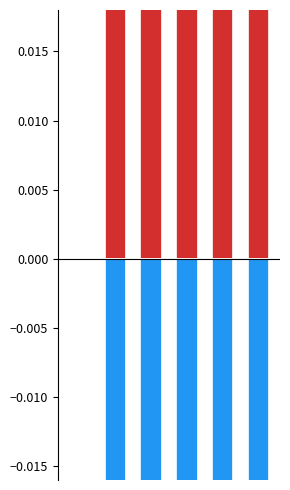

What is the value of the transfers_out bar at the 5th from the left?

-0.7